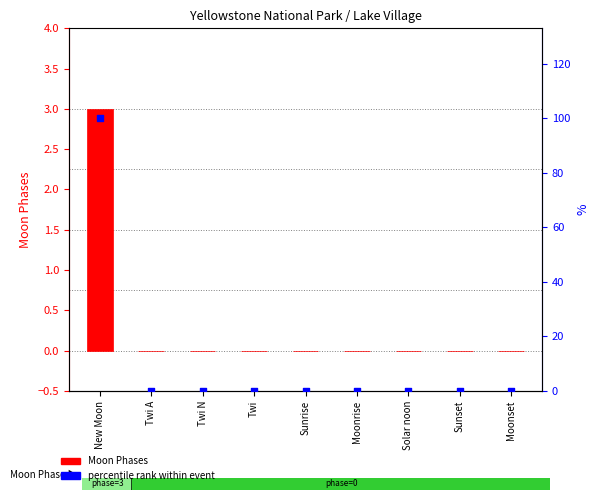

Which series has the largest total across all categories?

percentile rank